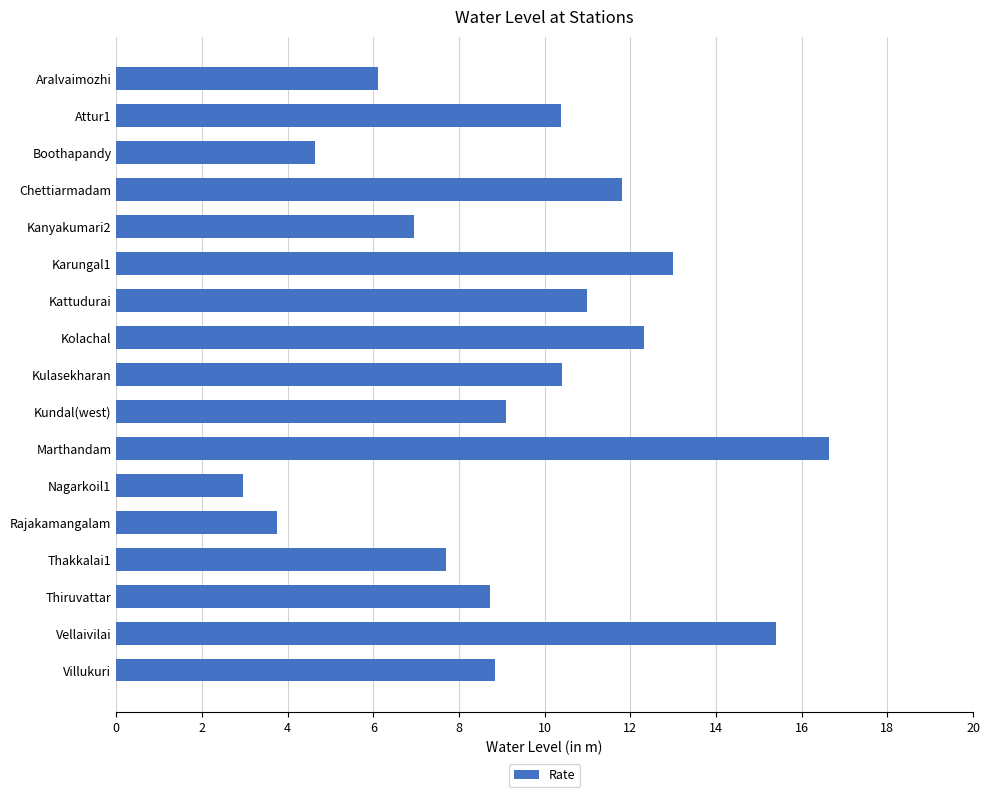

What is the sum of all values?

159.7